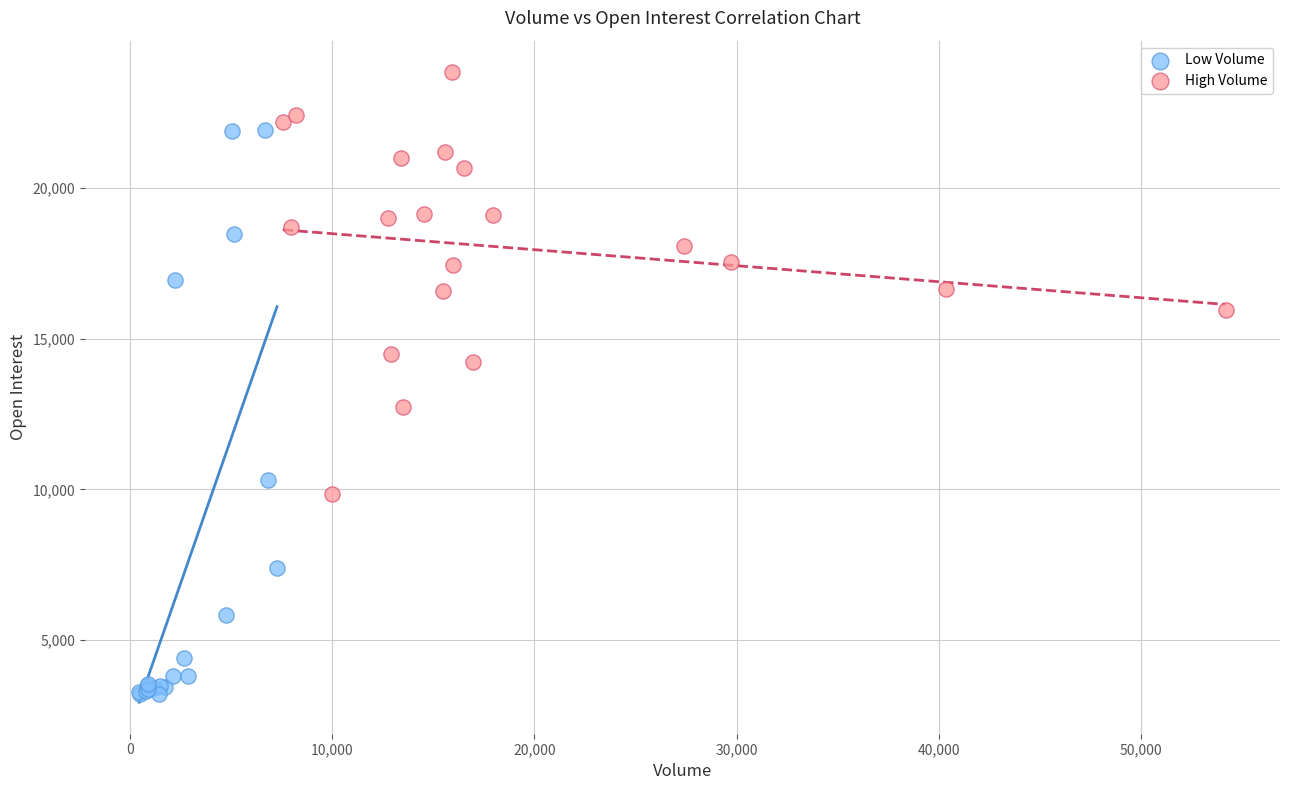

Which series contains the highest Y value?

High Volume